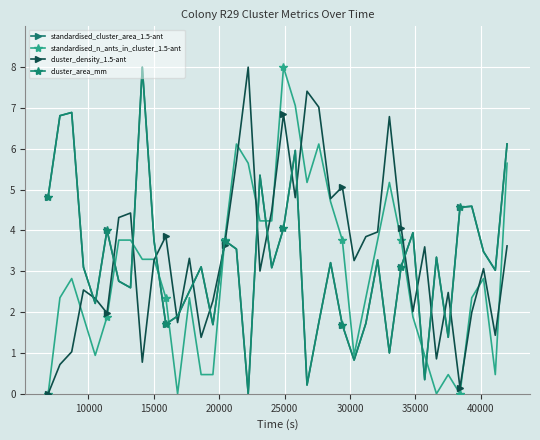

Is this an area chart (filled region under the line)?

No